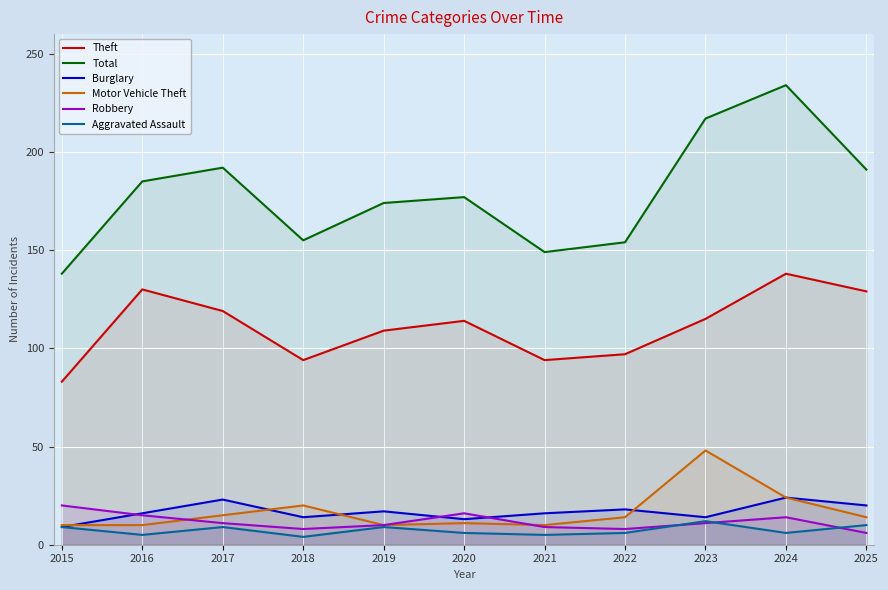

True or false: Motor Vehicle Theft and Aggravated Assault intersect in this chart.

False